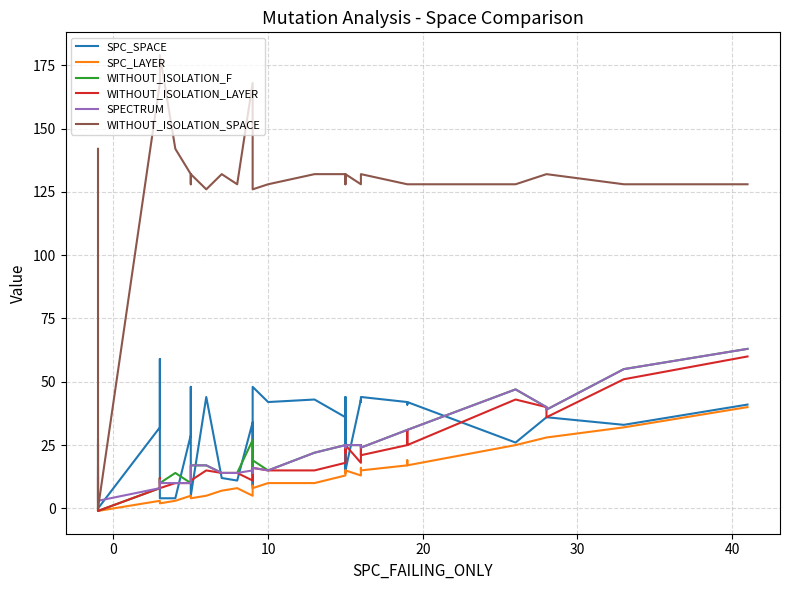

What is the value of the SPECTRUM point at the 7th from the left?

10